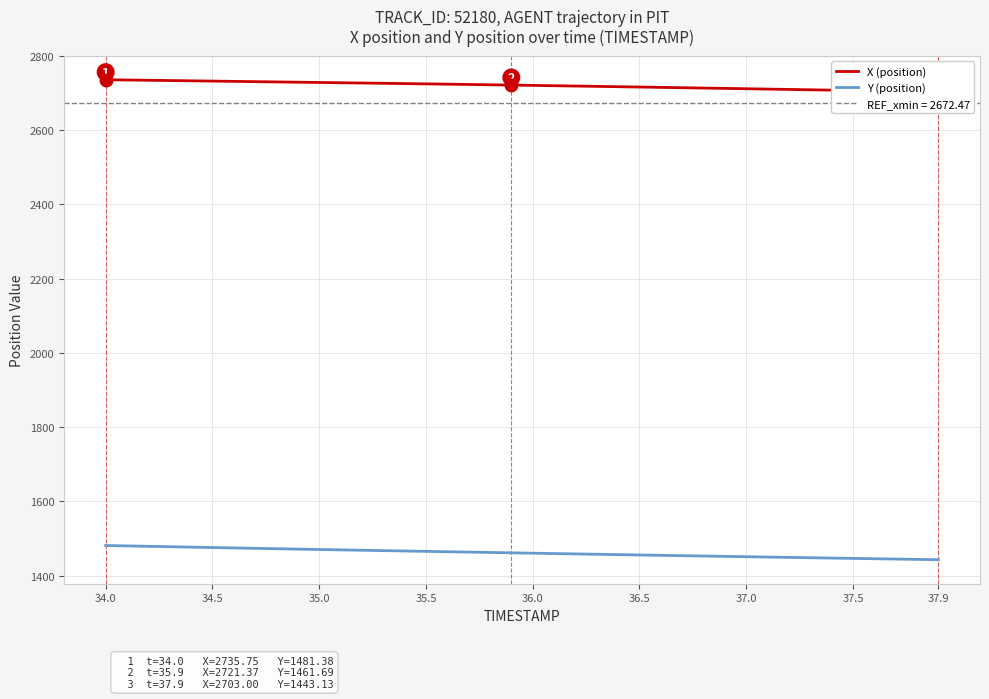

What is the highest value of the Y (position) series?

1481.4